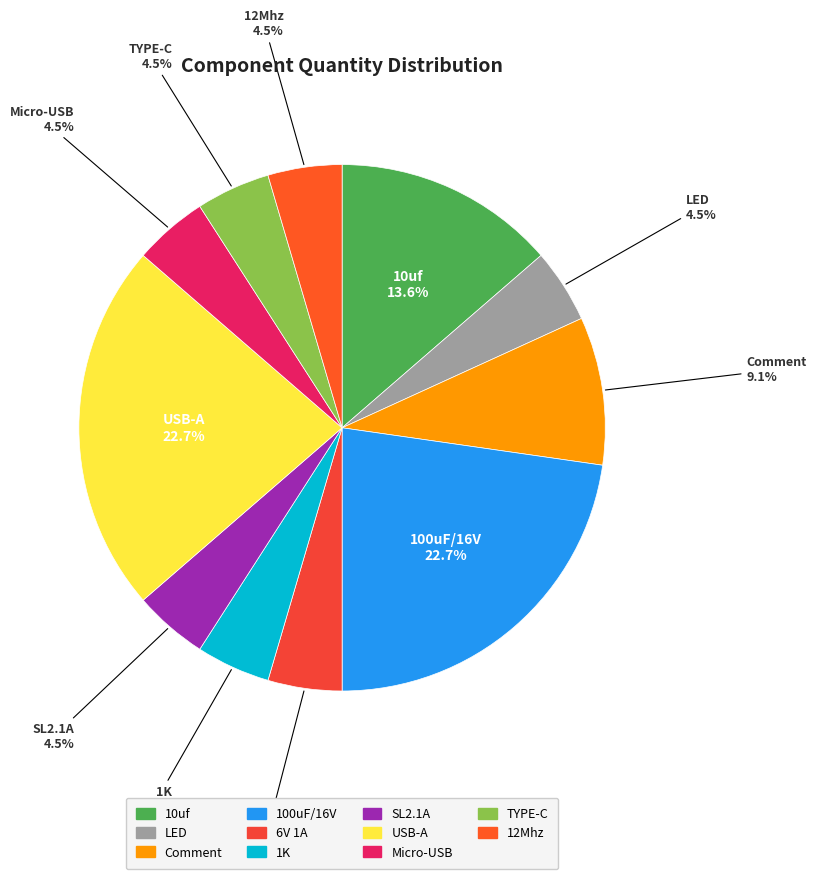

Do LED and SL2.1A together represent more than half of the pie?

No